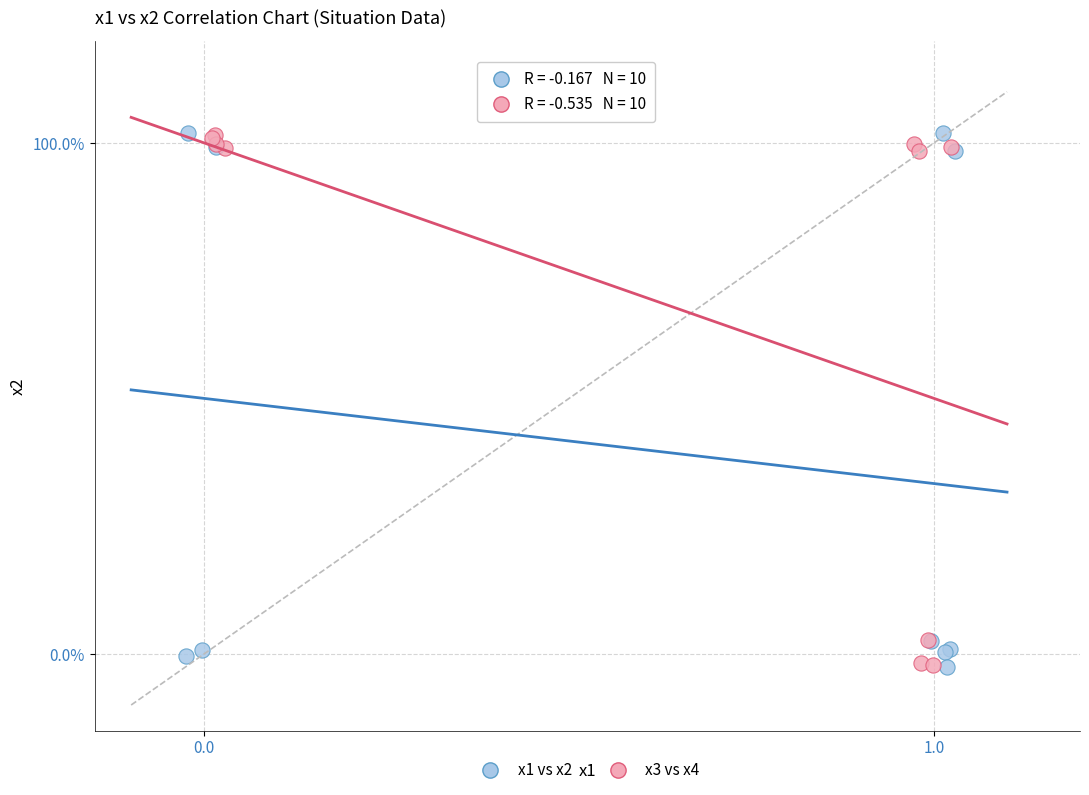

What are all the series names shown in the legend?

x1 vs x2, x3 vs x4